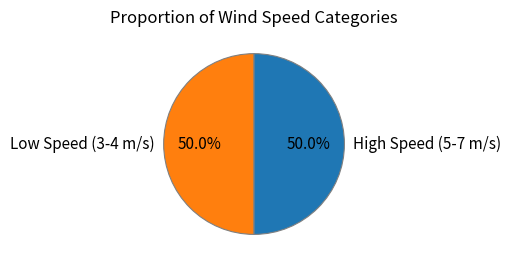

To the nearest percent, what is the difference between the largest and smallest slice percentages?

0%